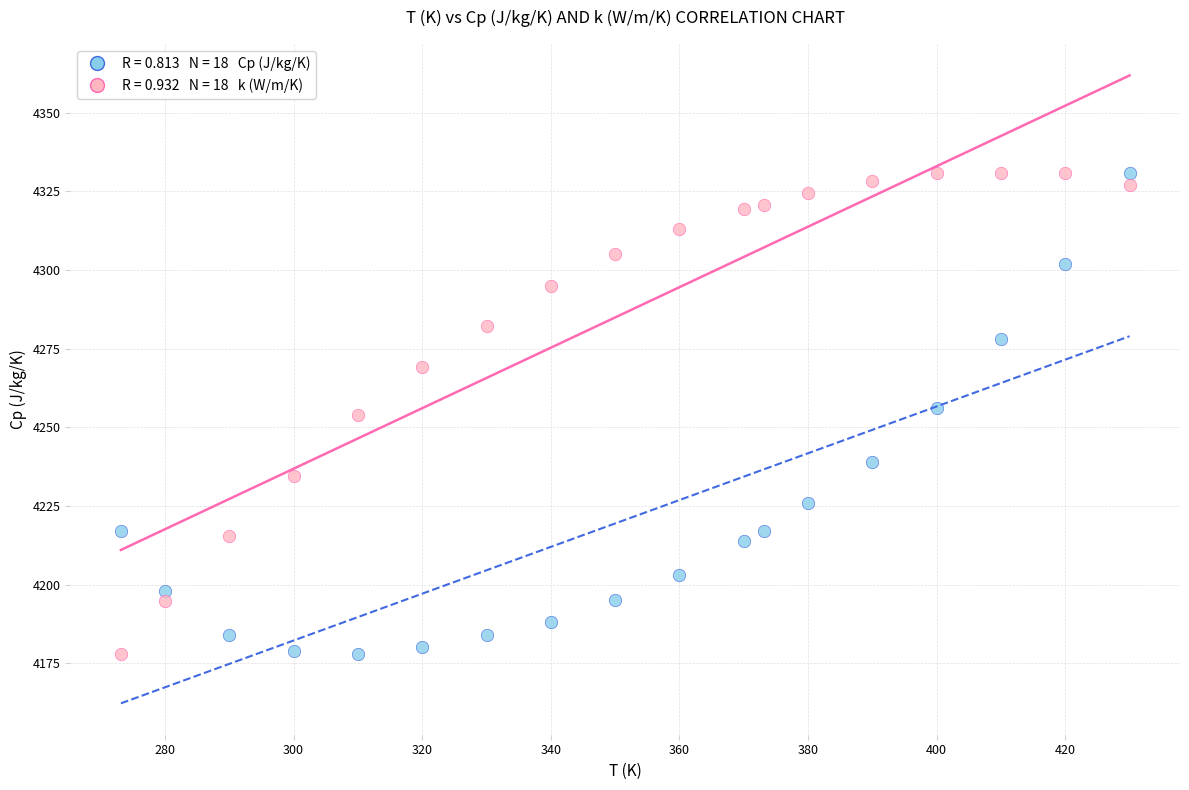

Across all data points, what is the range of Y values (max minus min)?

153.0